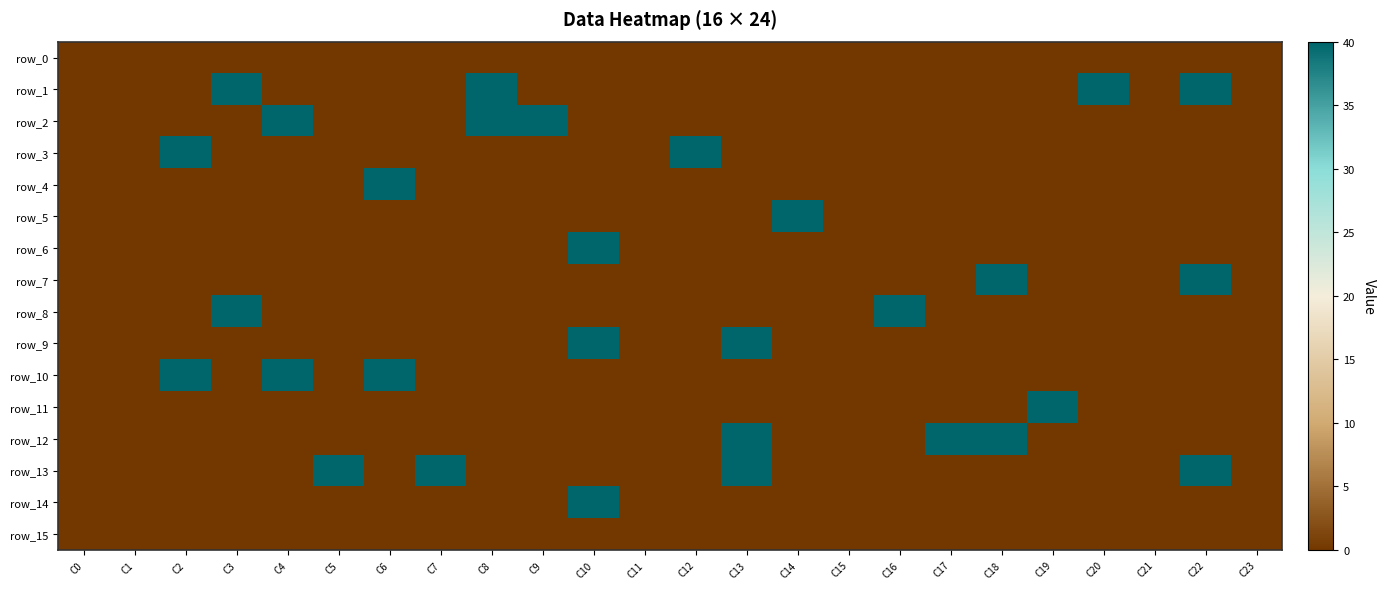

At C23, list the series in order from smallest to largest.

row_0, row_1, row_2, row_3, row_4, row_5, row_6, row_7, row_8, row_9, row_10, row_11, row_12, row_13, row_14, row_15